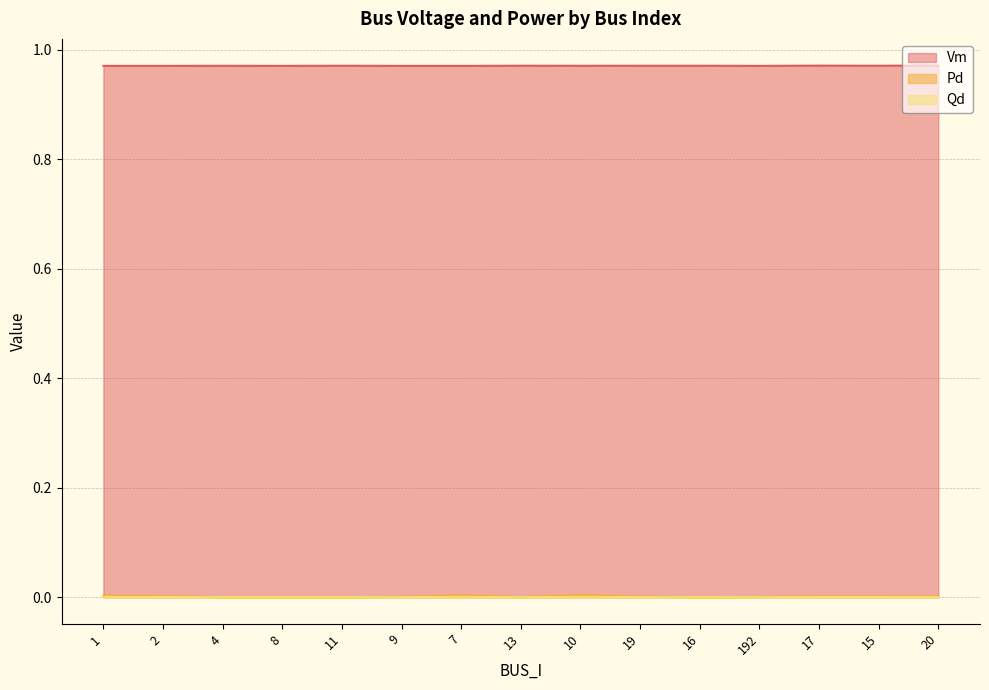

True or false: Qd and Pd intersect in this chart.

False